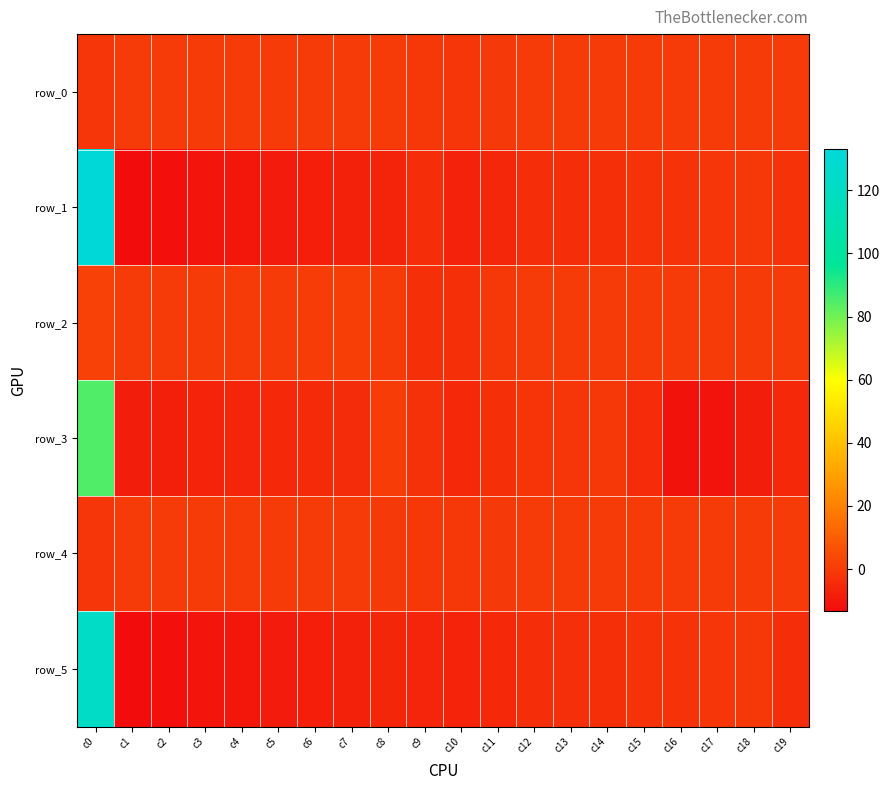

Between c14 and c18, which series saw the biggest shift?

row_3